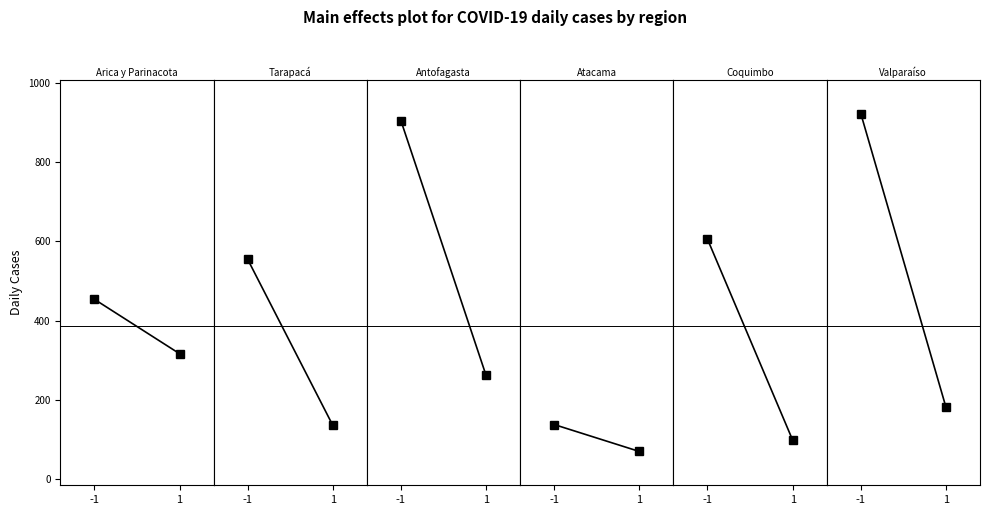

At how many categories does at least one series exceed 573?

1